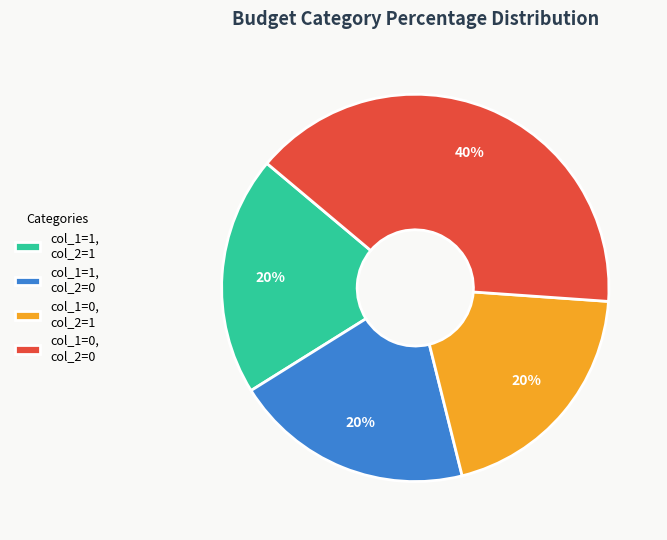

Is the sum of col_1=1, col_2=1 and col_1=0, col_2=0 greater than half?

Yes